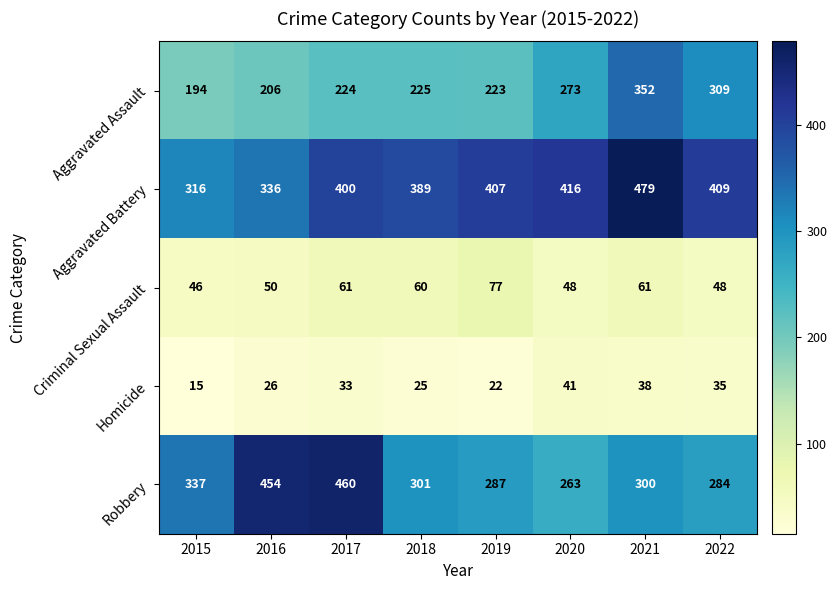

List the series in order of their peak value, lowest first.

Homicide, Criminal Sexual Assault, Aggravated Assault, Robbery, Aggravated Battery